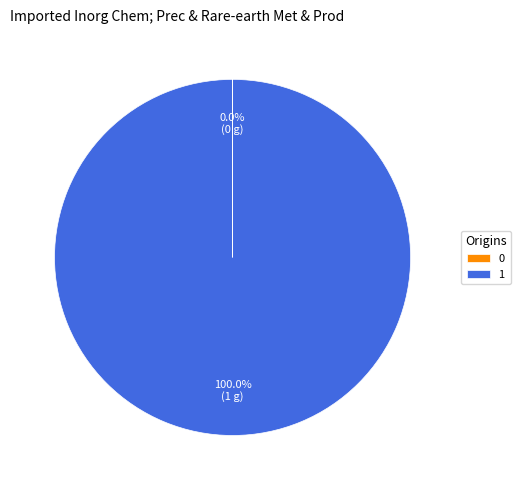

Which category accounts for the majority?

1